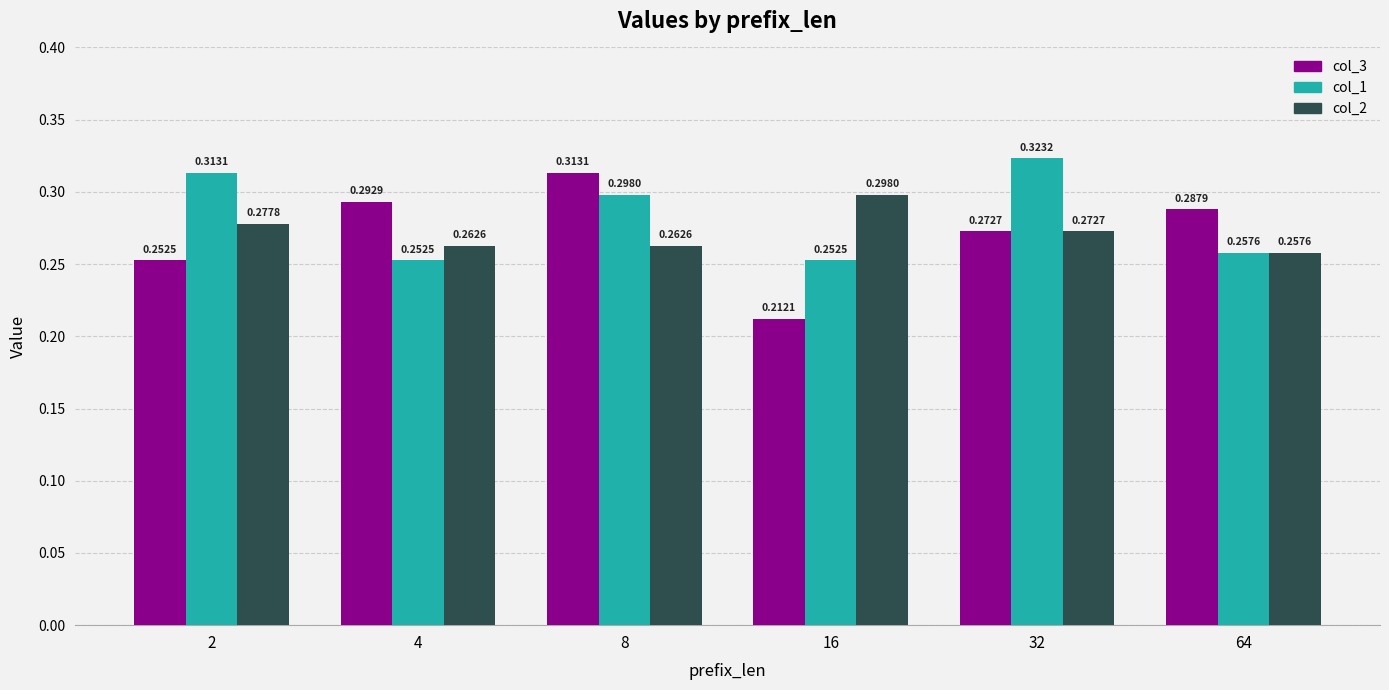

True or false: col_3 has a value of 0.5 at 4.

False